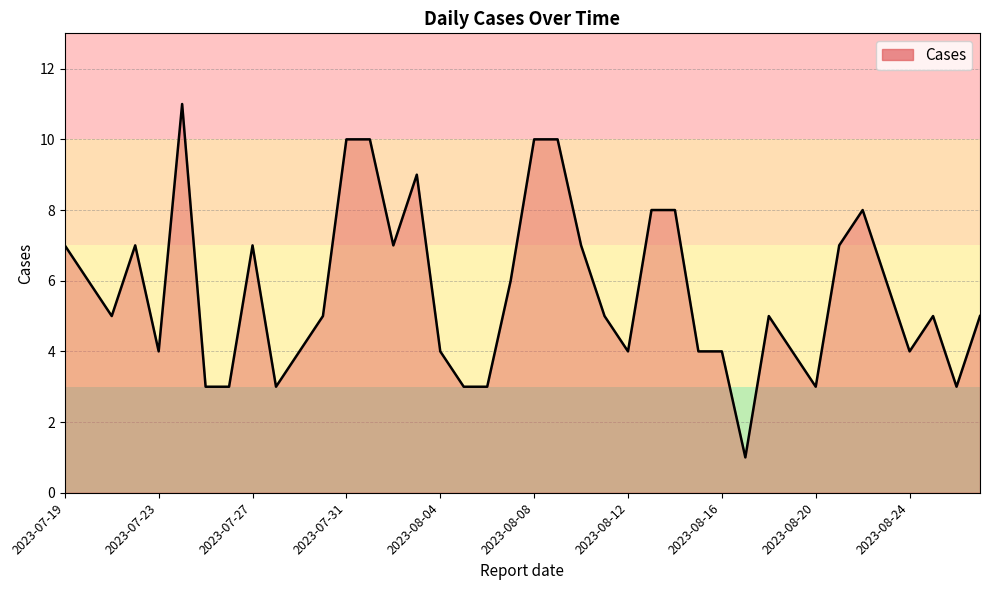

What is the greatest value displayed?

11